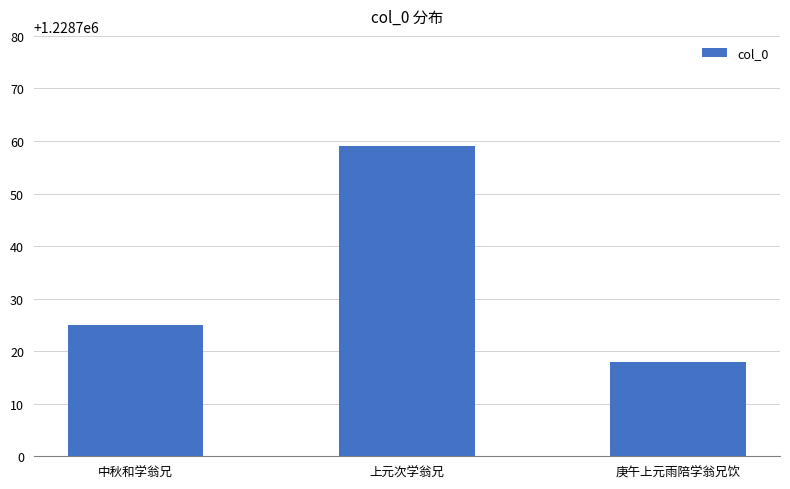

List the labels in order of value, smallest first.

庚午上元雨陪学翁兄饮, 中秋和学翁兄, 上元次学翁兄